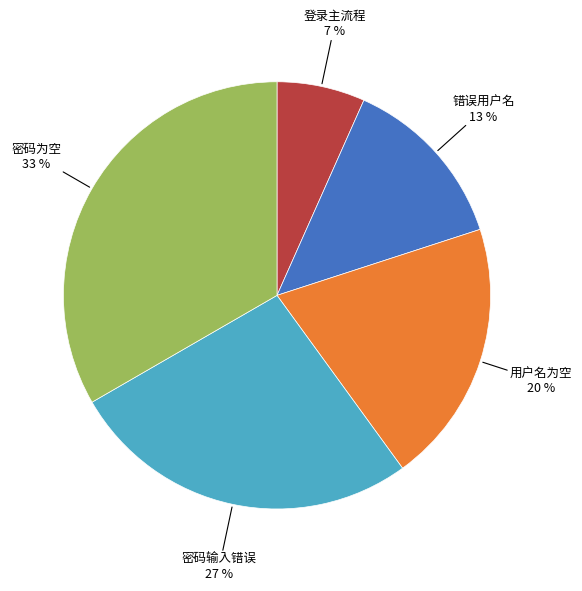

Is there any slice that represents more than half of the pie?

No